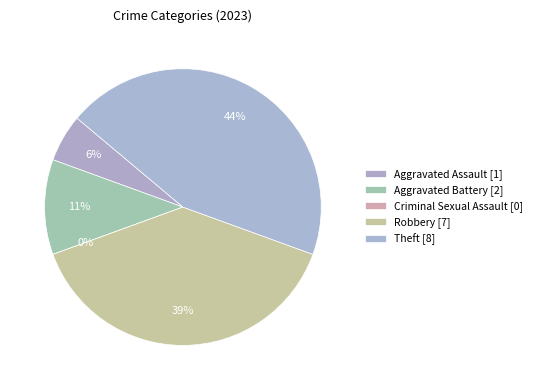

What is the largest slice in the pie chart?

Theft